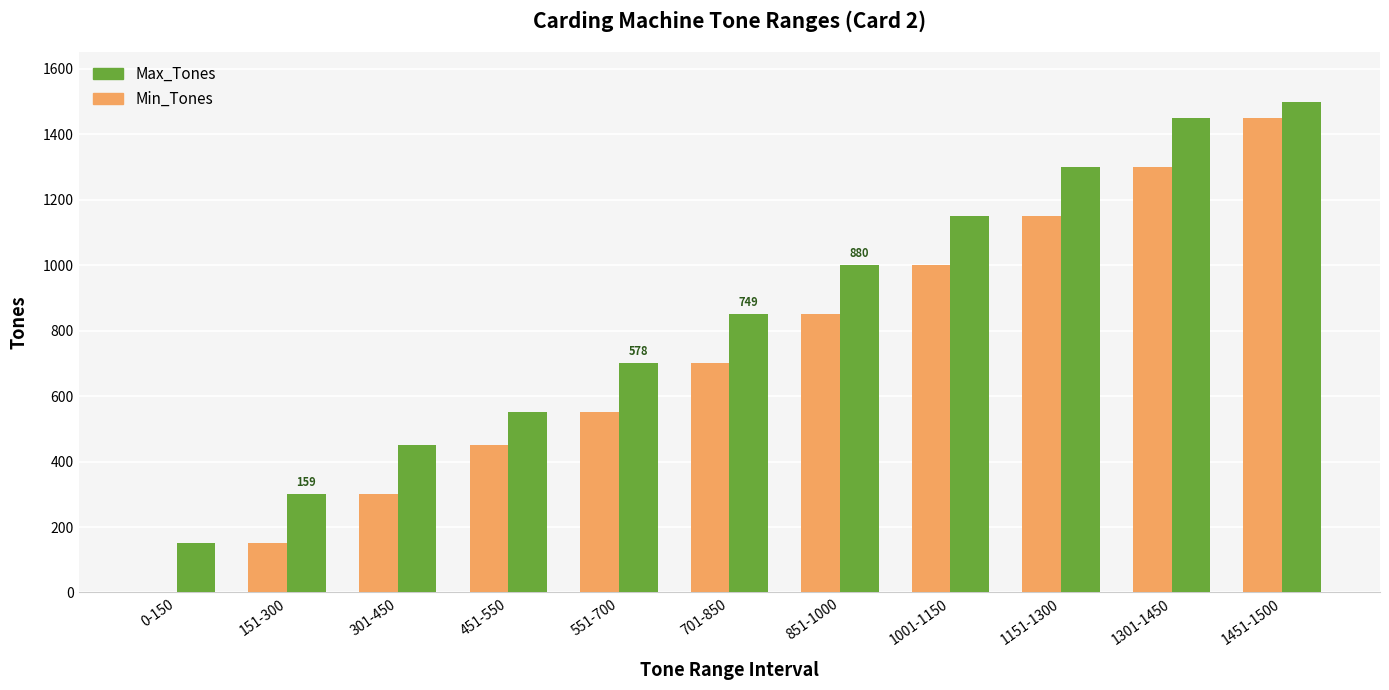

The value of Max_Tones at 451-550 is 550. True or false?

True